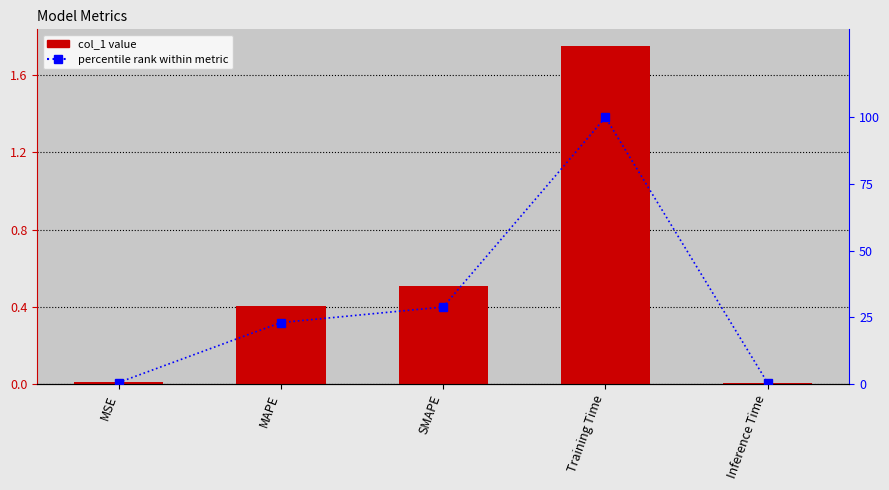

What is the difference between the percentile rank values at MAPE and Inference Time?

22.7